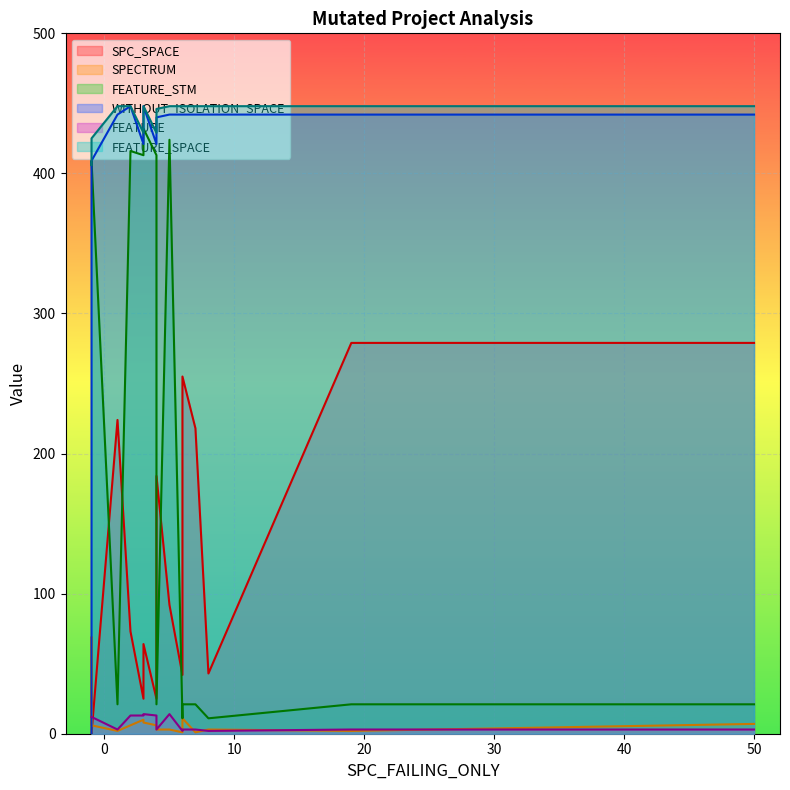

At which label does FEATURE first exceed 12?

2